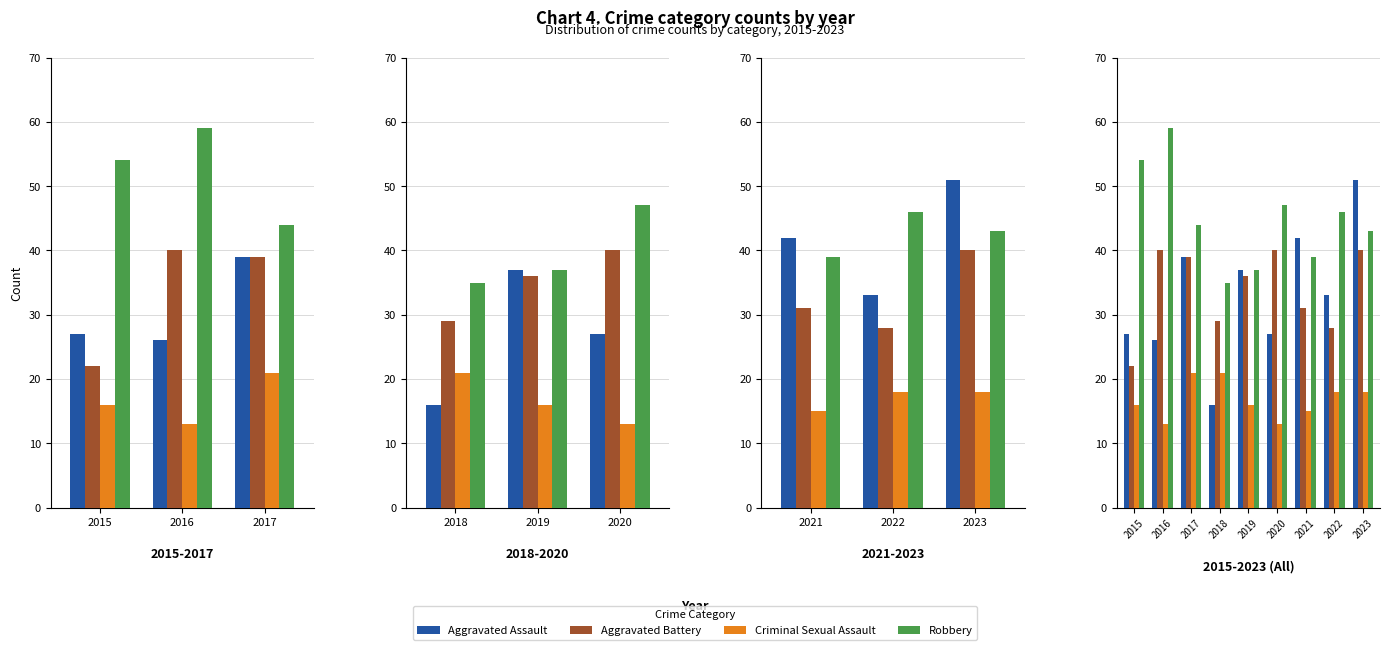

Is it true that Criminal Sexual Assault equals 6 at 2018?

False